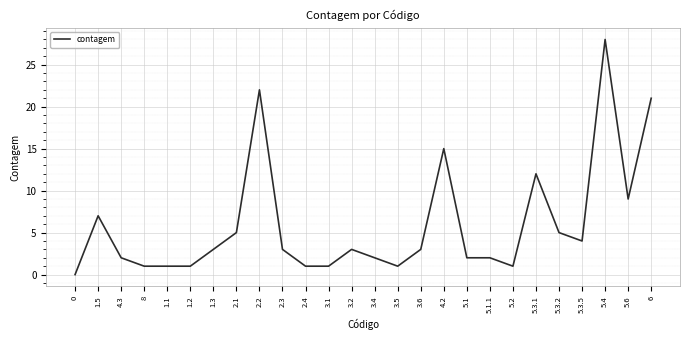

What is the sum of the values at 2.1 and 5.1.1?

7